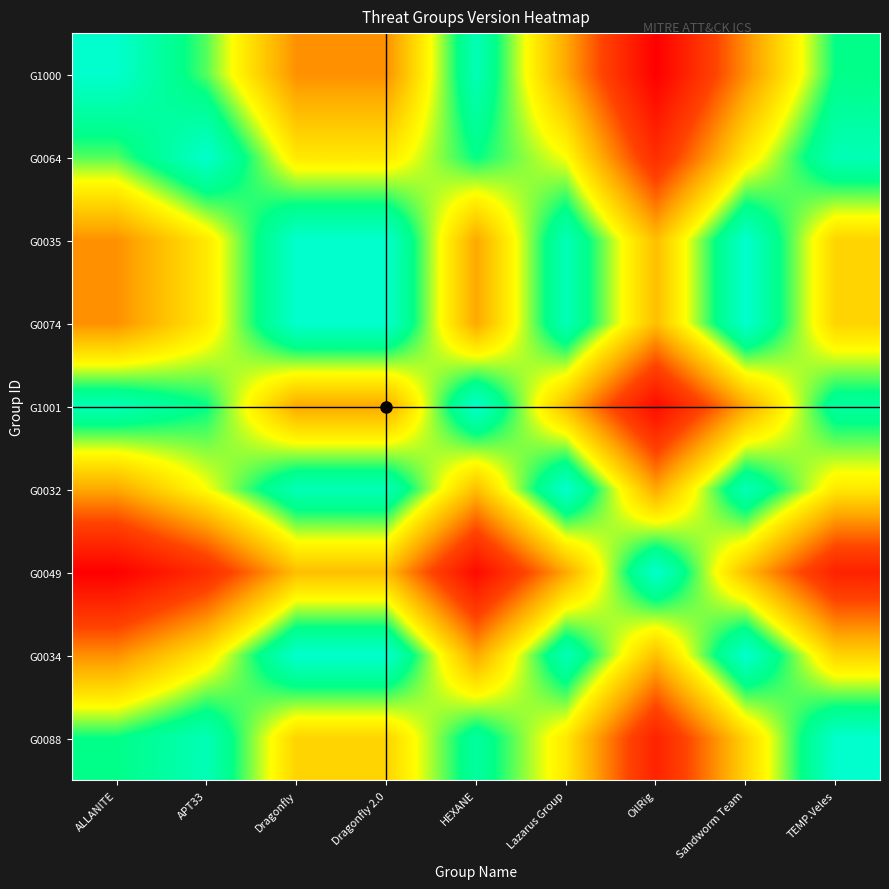

Which label corresponds to the smallest value in the chart?

OilRig